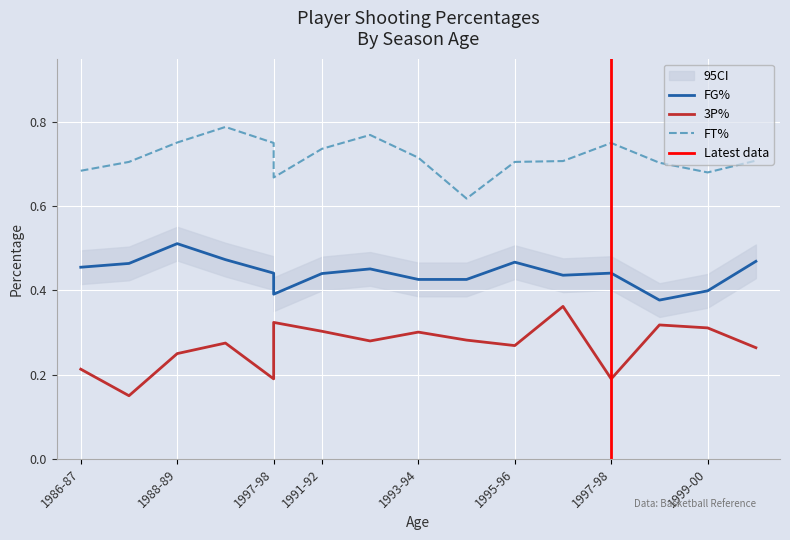

What is the approximate value of FT% at 1989-90?

0.8